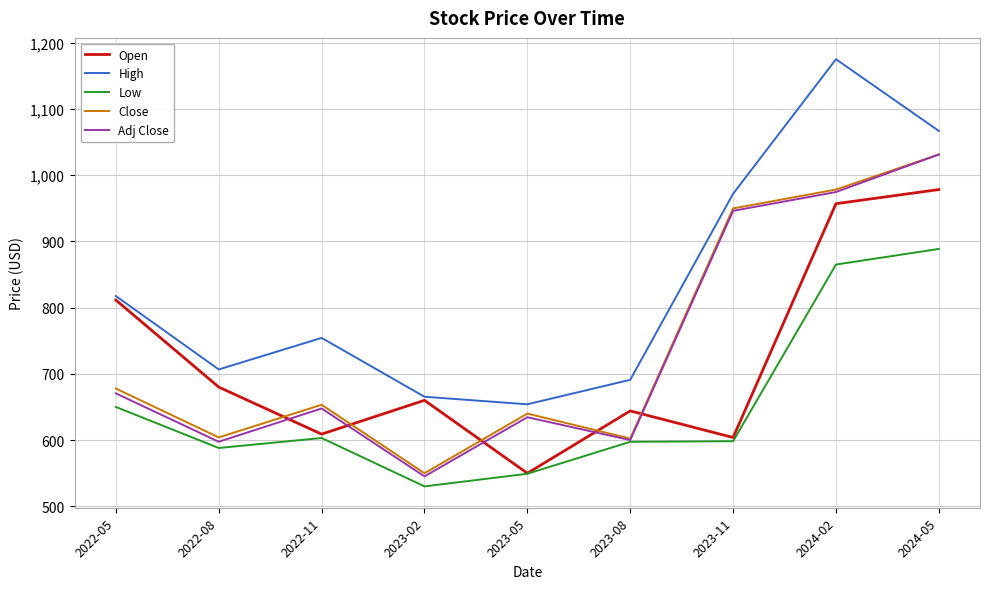

Is it true that Close equals 653.3 at 2022-11?

True